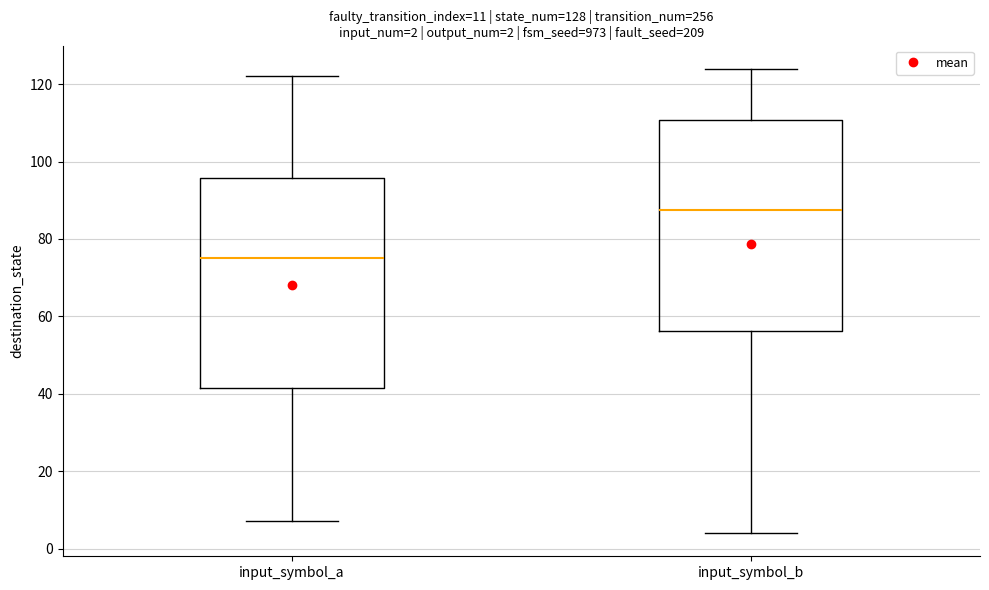

Which box has the highest median line?

input_symbol_b